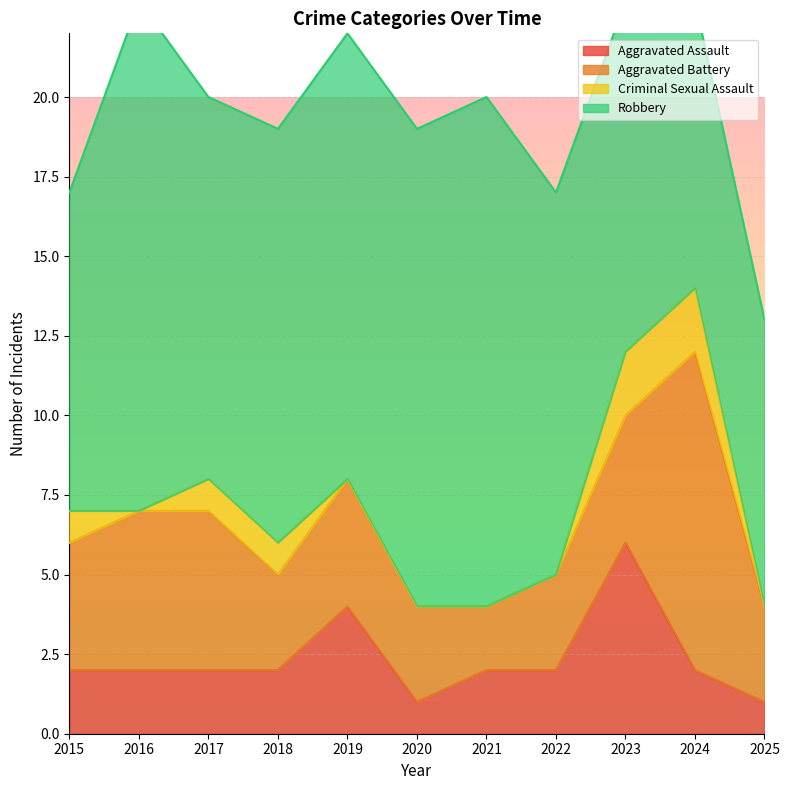

Rank the categories by Robbery value from lowest to highest.

2024, 2025, 2015, 2023, 2017, 2022, 2018, 2019, 2020, 2016, 2021